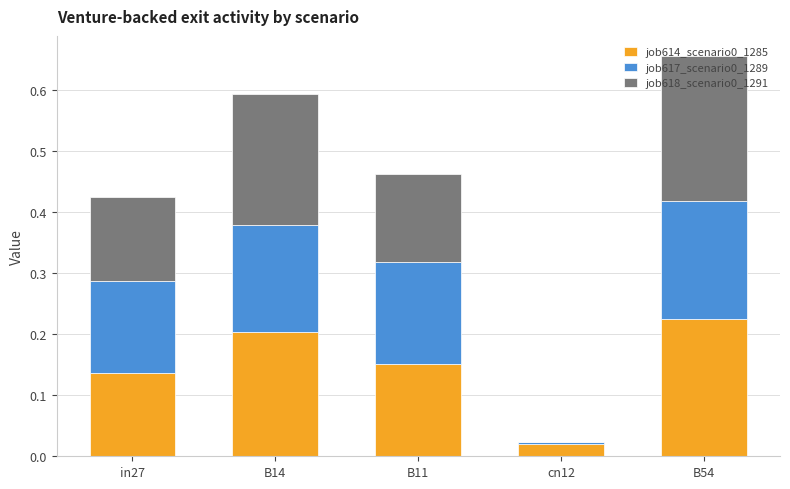

What is the total value across all series at B54?

0.7